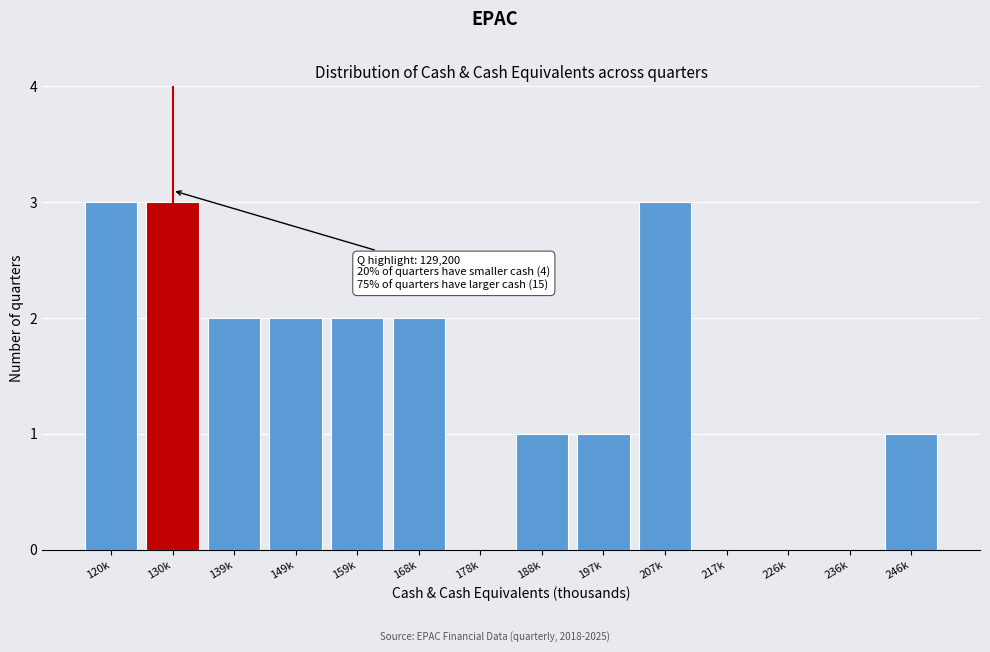

Reading right to left, extract all data points from this chart.

246k=1	236k=0	226k=0	217k=0	207k=3	197k=1	188k=1	178k=0	168k=2	159k=2	149k=2	139k=2	130k=3	120k=3